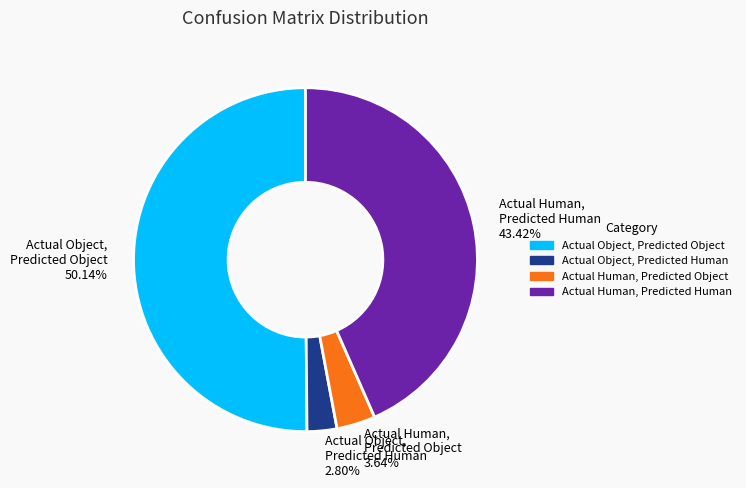

Which has a higher value, Actual Human, Predicted Human 43.42% or Actual Human, Predicted Object 3.64%?

Actual Human, Predicted Human 43.42%